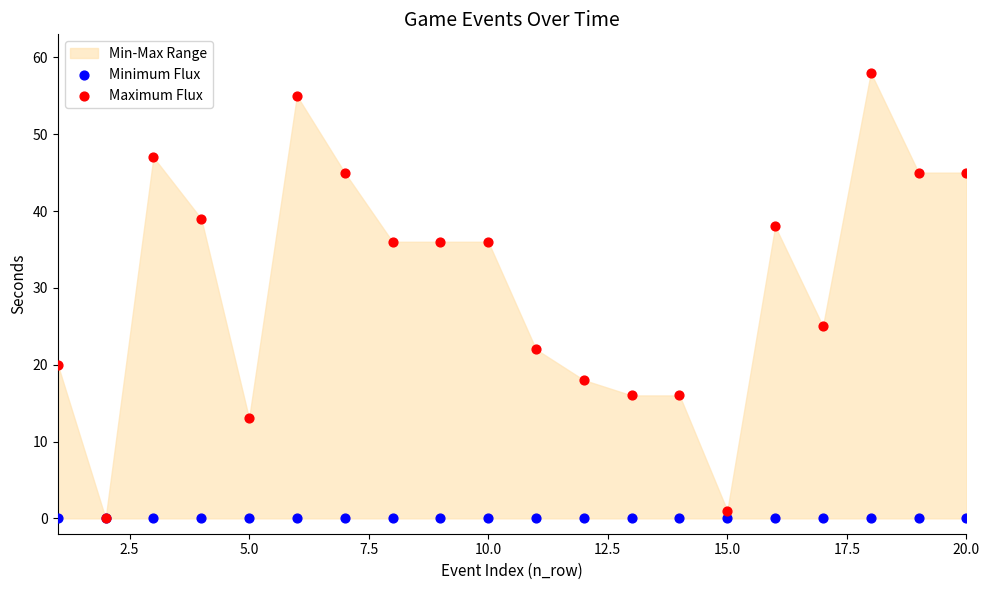

Across all series, what Y value is closest to 29?

25